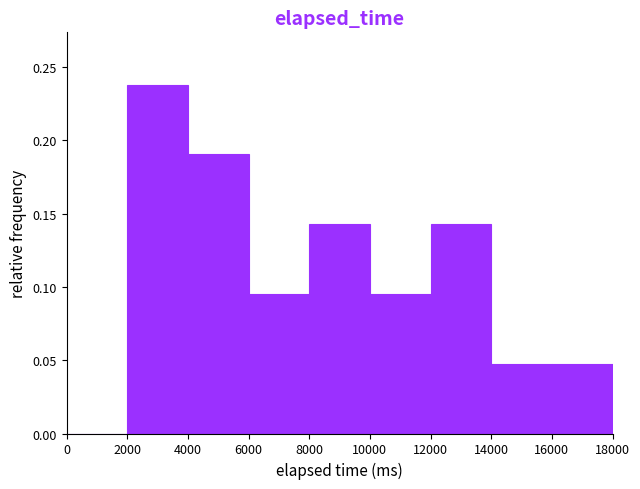

Reading left to right, transcribe this chart: for each bar, give the range it covers on the x-axis and its height. The values are not printed on the chart, so give them approximately, as read against the axis.

0 to 2000: 0
2000 to 4000: 0.240
4000 to 6000: 0.190
6000 to 8000: 0.095
8000 to 10000: 0.145
10000 to 12000: 0.095
12000 to 14000: 0.145
14000 to 16000: 0.050
16000 to 18000: 0.050